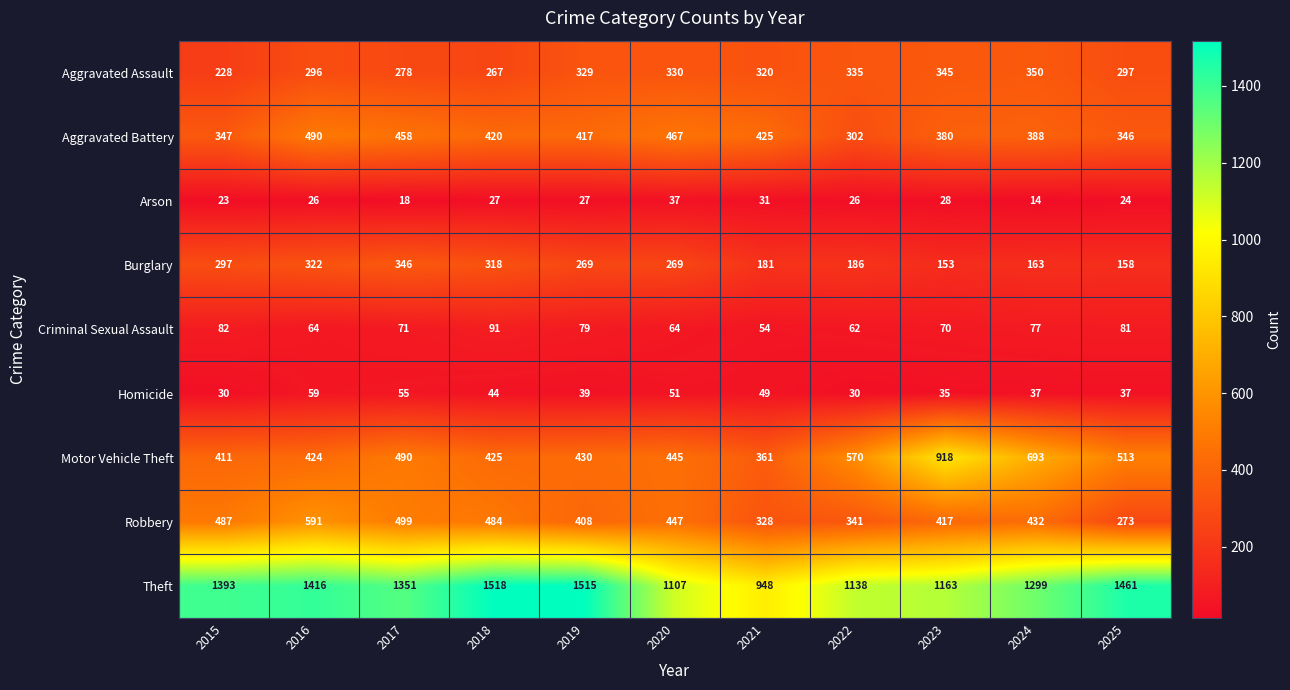

What is the average value of the Motor Vehicle Theft series?

516